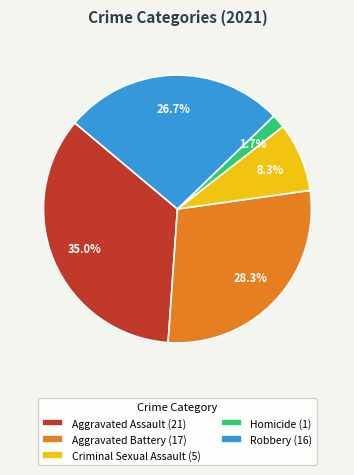

The Robbery slice represents 27% of the pie. True or false?

True